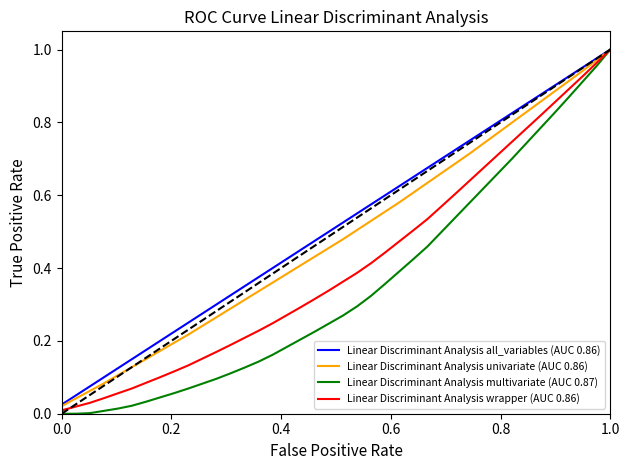

List the series in order of their overall mean, lowest first.

Linear Discriminant Analysis multivariate (AUC 0.87), Linear Discriminant Analysis wrapper (AUC 0.86), Linear Discriminant Analysis univariate (AUC 0.86), Linear Discriminant Analysis all_variables (AUC 0.86)